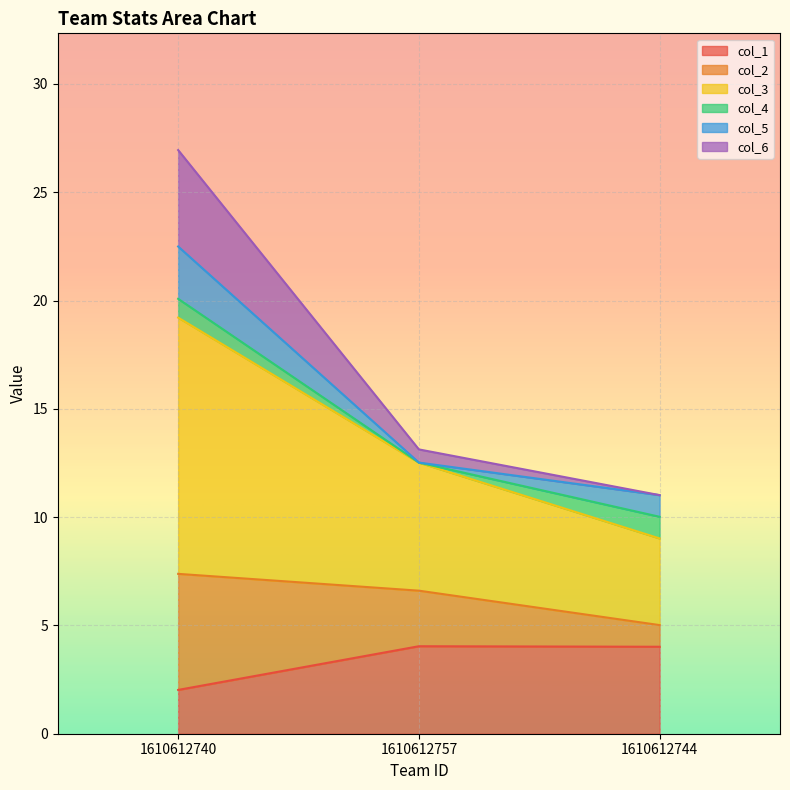

What is the maximum value for col_1?

4.0